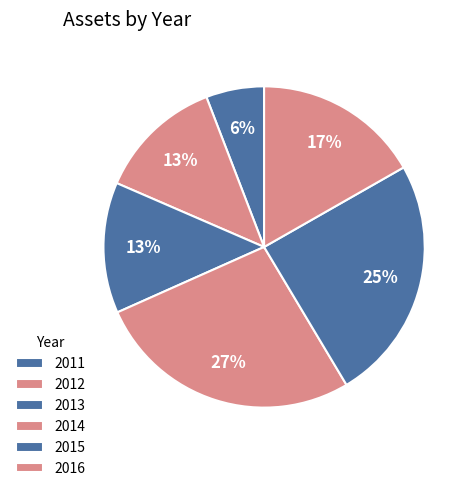

To the nearest percent, what percentage of the pie is 2012?

13%